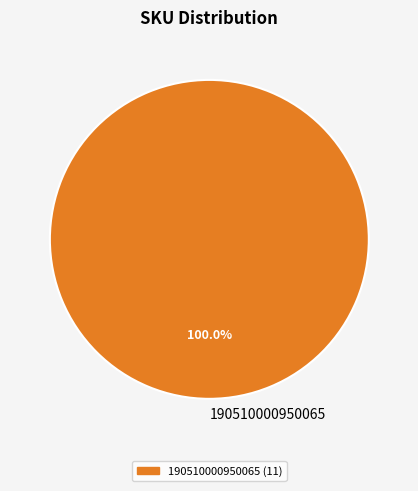

Which slice represents more than half of the pie?

190510000950065